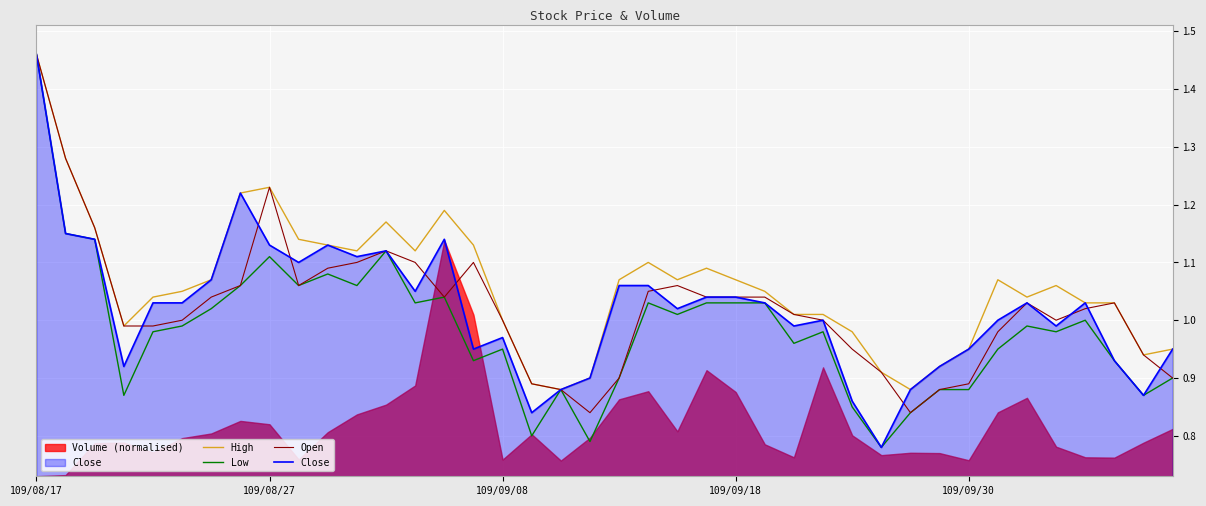

What is the maximum value for Close?

1.5